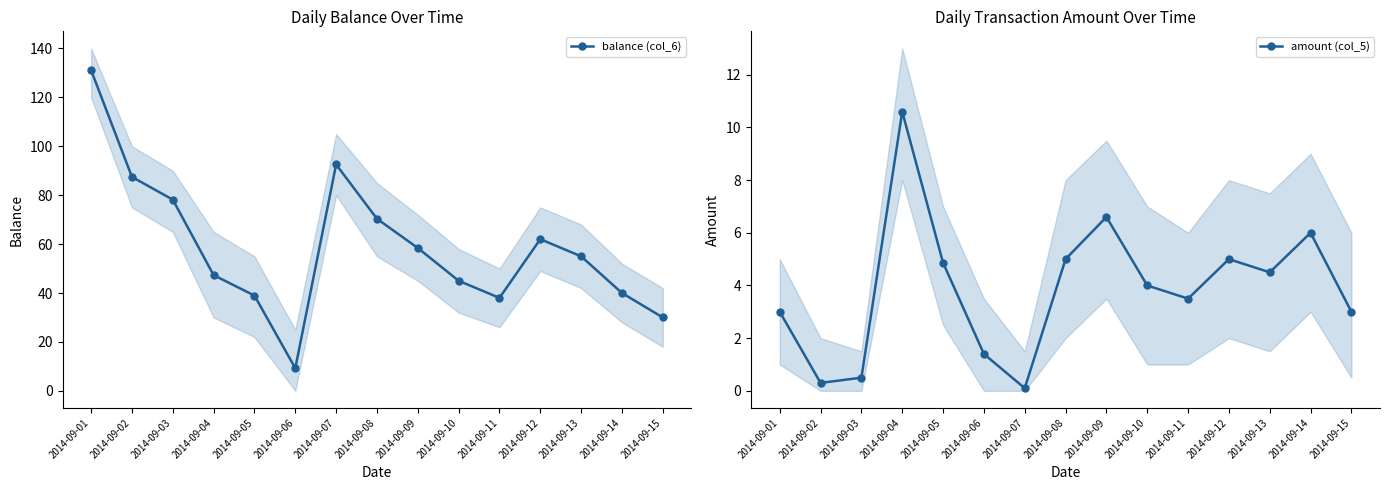

Rank the categories by amount (col_5) value from highest to lowest.

2014-09-04, 2014-09-09, 2014-09-14, 2014-09-08, 2014-09-12, 2014-09-05, 2014-09-13, 2014-09-10, 2014-09-11, 2014-09-01, 2014-09-15, 2014-09-06, 2014-09-03, 2014-09-02, 2014-09-07